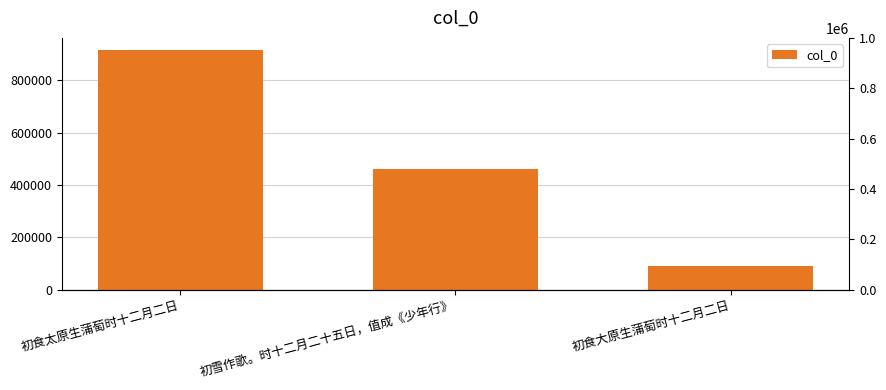

Reading right to left, extract all data points from this chart.

初食大原生蒲萄时十二月二日=91700	初雪作歌。时十二月二十五日，值成《少年行》=459145	初食太原生蒲萄时十二月二日=915323